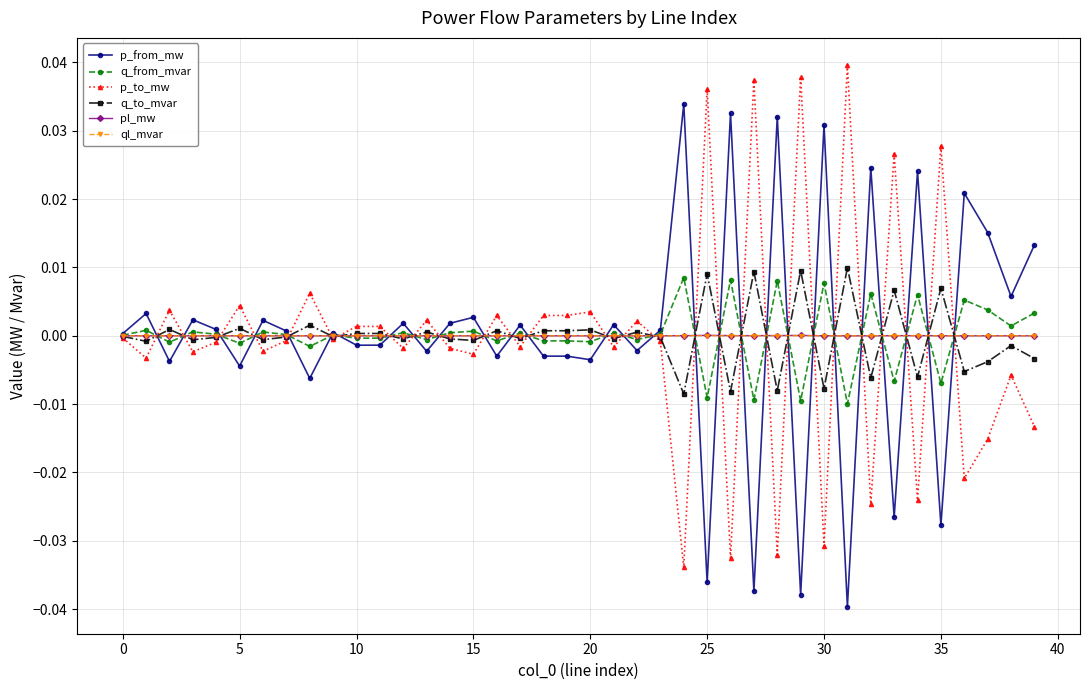

True or false: p_from_mw and q_from_mvar intersect in this chart.

True